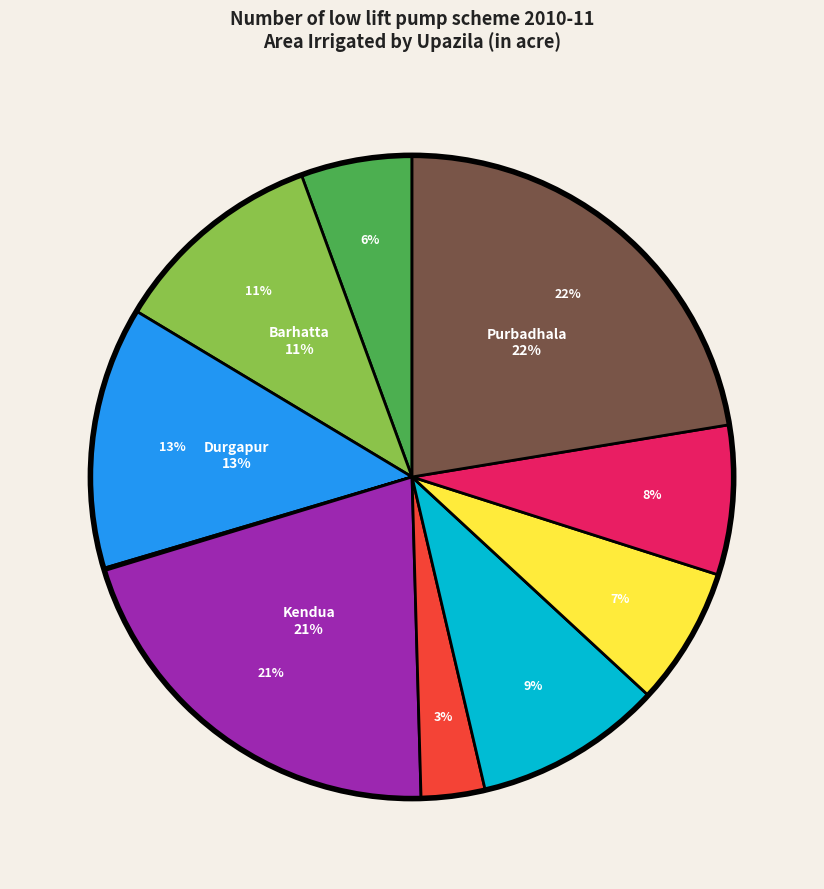

To the nearest percent, what is the difference between the Durgapur and Madan slice percentages?

4%